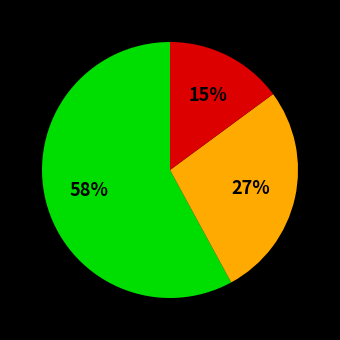

Is there any slice that represents more than half of the pie?

Yes